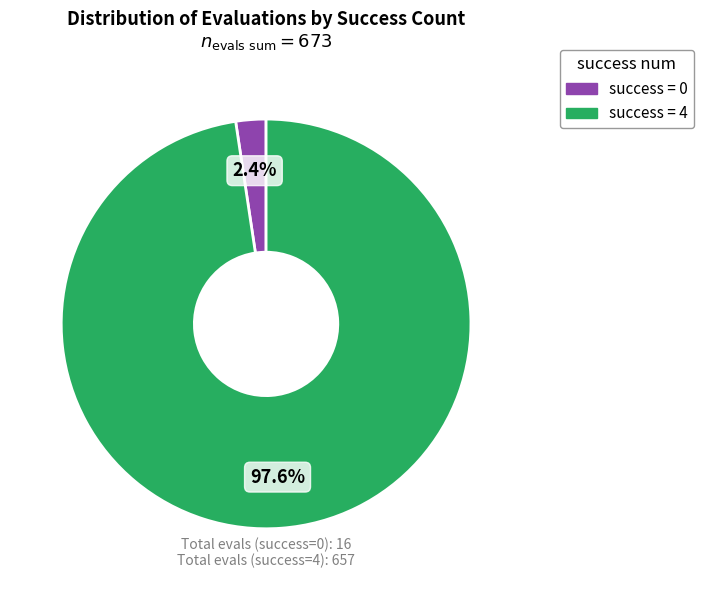

To the nearest percent, what is the average slice percentage?

50%